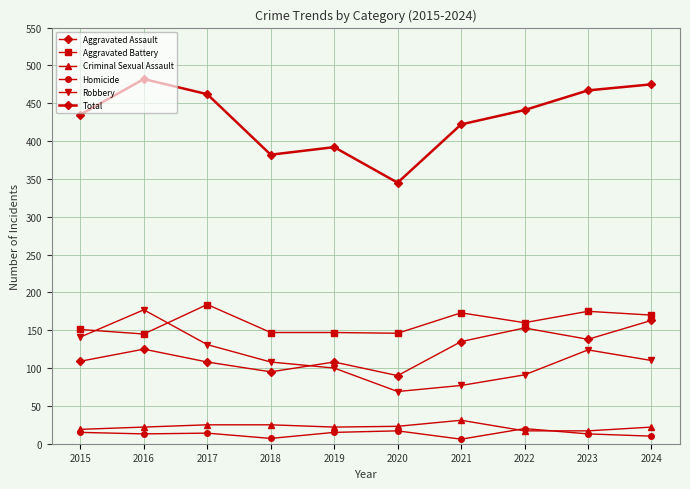

How many distinct data groups are displayed?

6